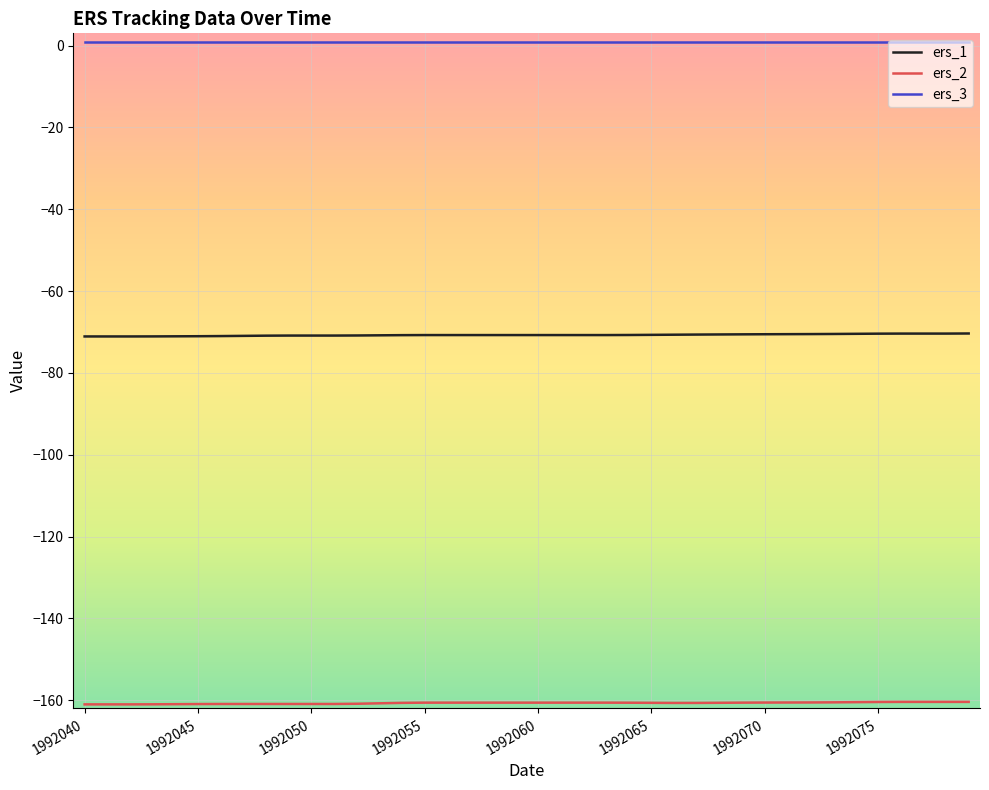

True or false: ers_1 and ers_3 intersect in this chart.

False